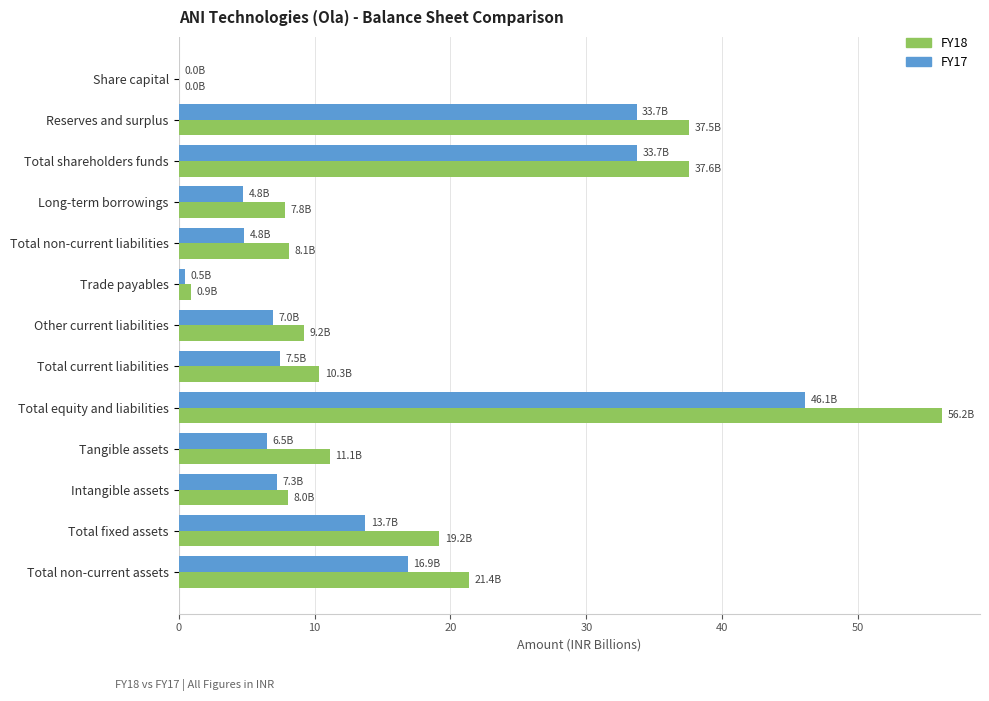

At which label is FY18 closest to 28?

Total non-current assets